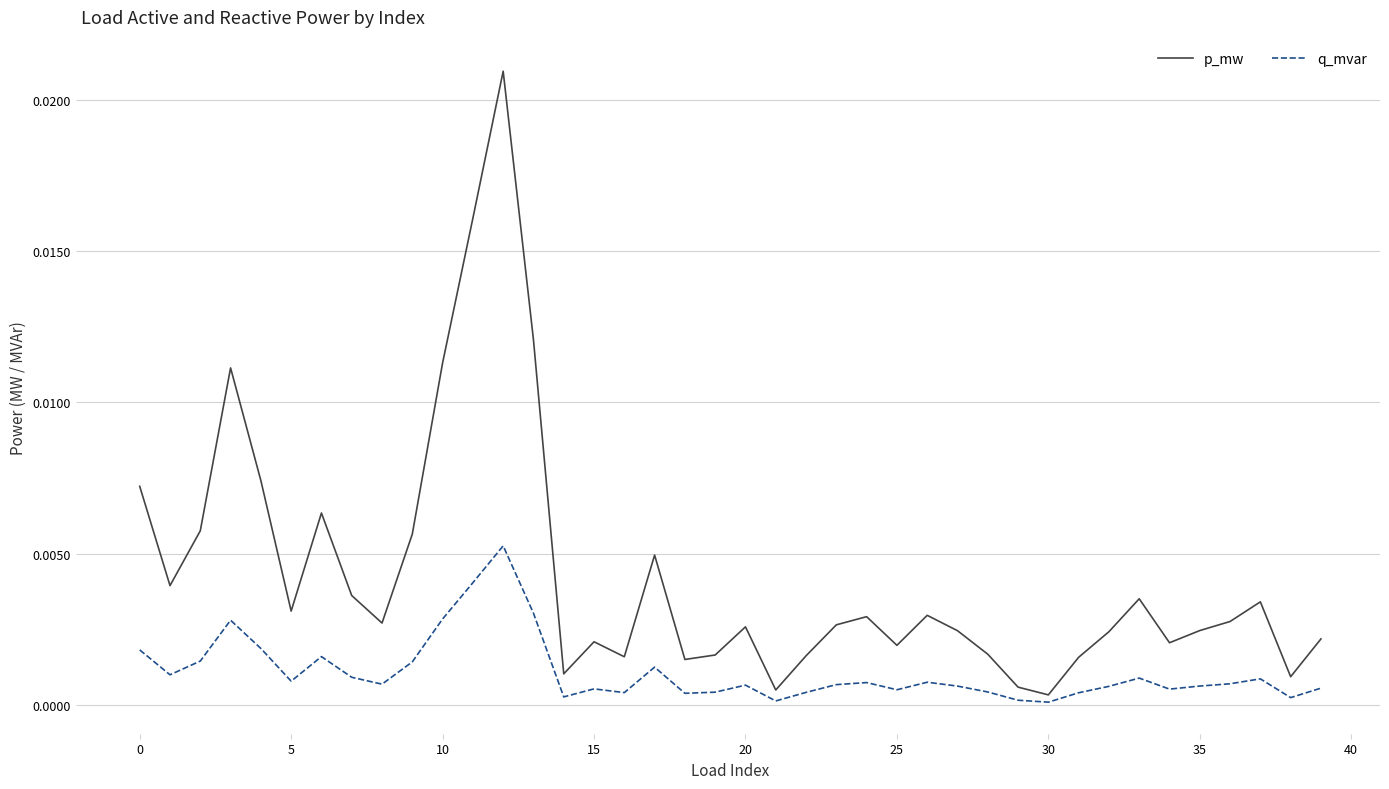

Which series has the largest total across all categories?

p_mw